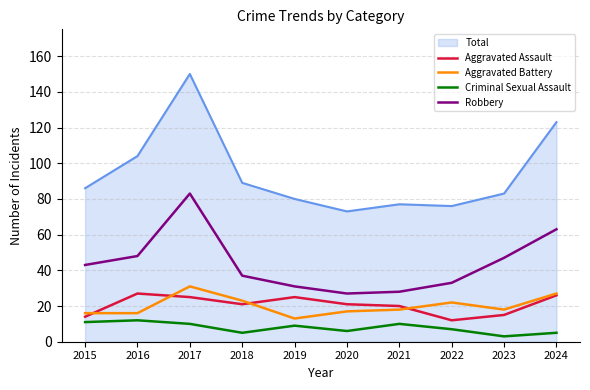

At which category is the sum across all series the highest?

2017